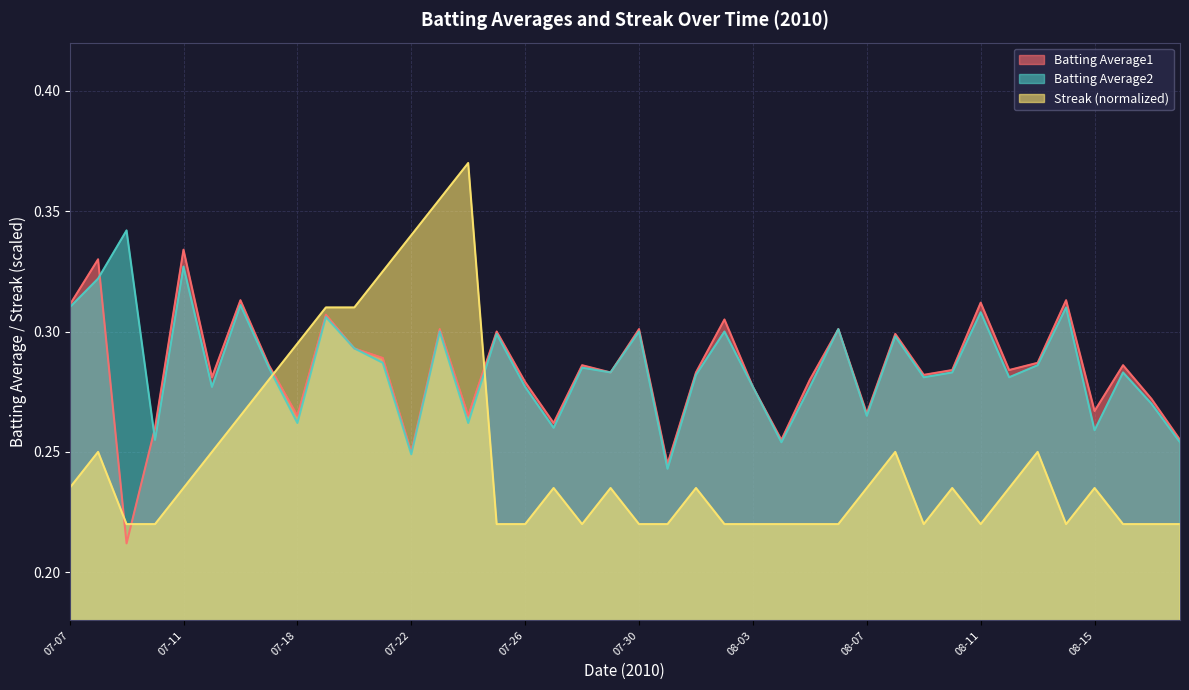

What is the difference between the maximum and second lowest values in the Batting Average1 series?

0.1